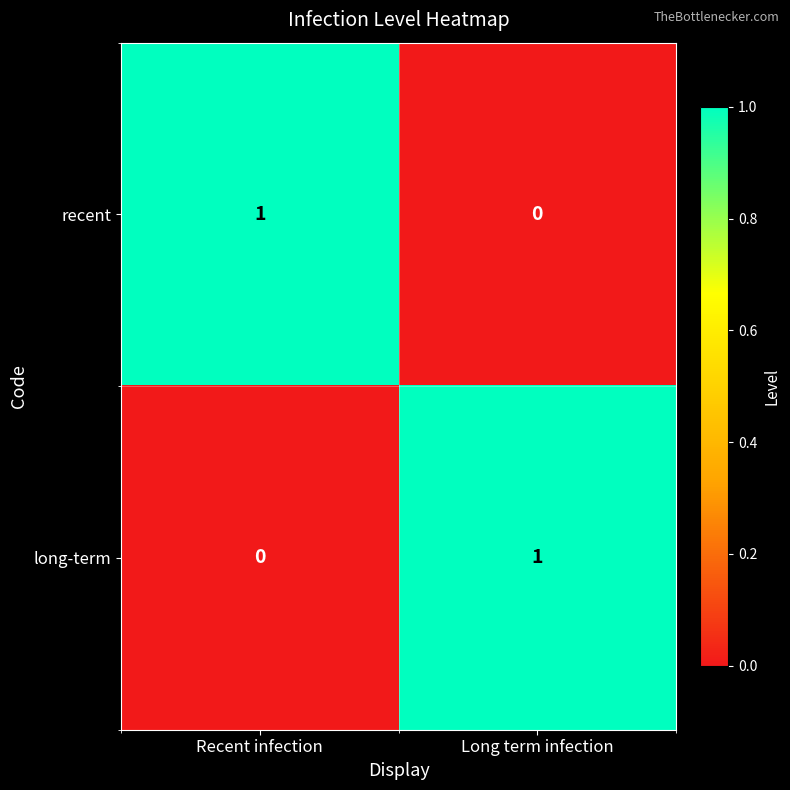

At which label is long-term closest to 0?

Recent infection